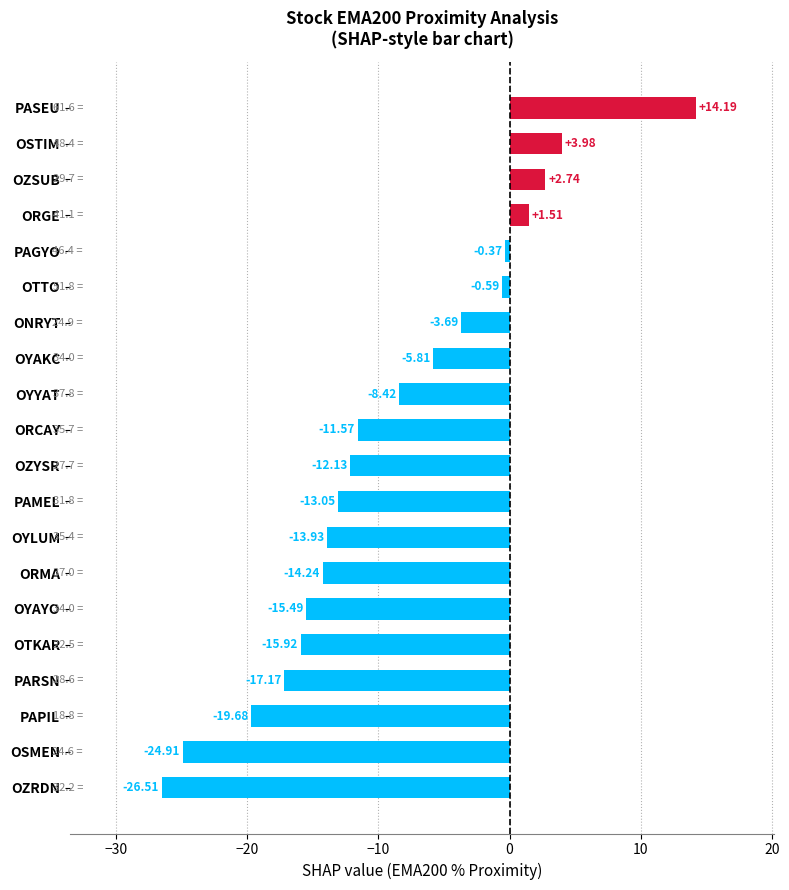

Between ONRYT and ORCAY, which is larger?

ONRYT